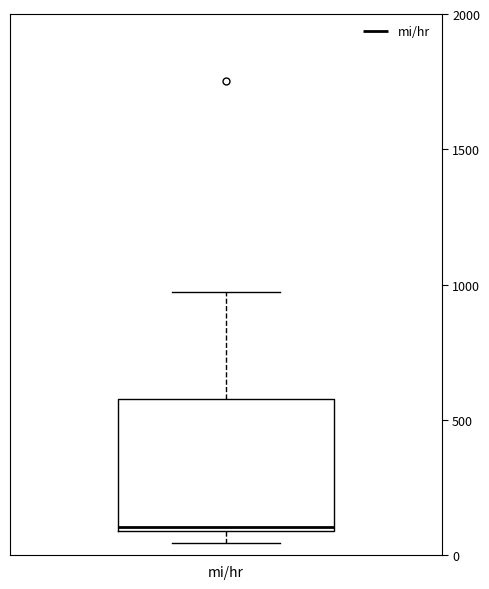

Where is the lower edge of the box for mi/hr on the y-axis? The values are not printed on the chart, so give them approximately, as read against the axis.

100